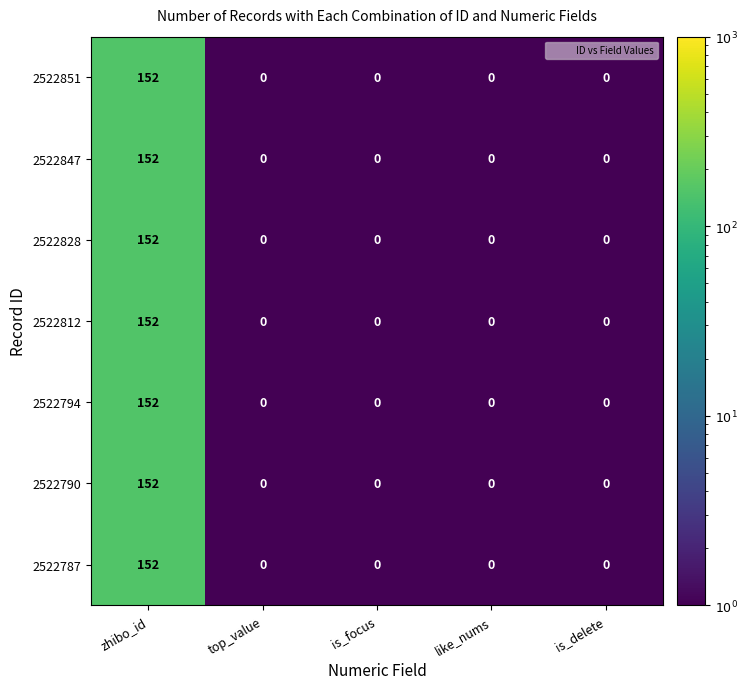

What is the difference between the maximum and minimum values in the 2522847 series?

152